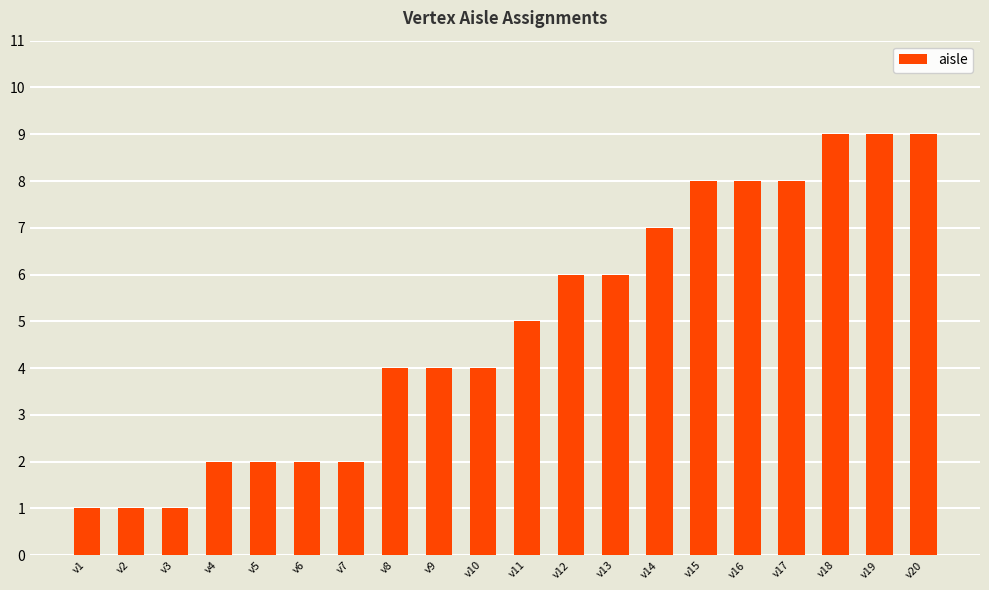

The value at v13 is 2. True or false?

False